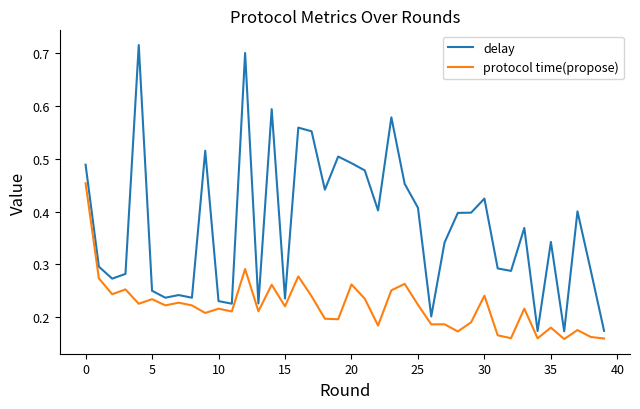

True or false: protocol time(propose) and delay intersect in this chart.

False